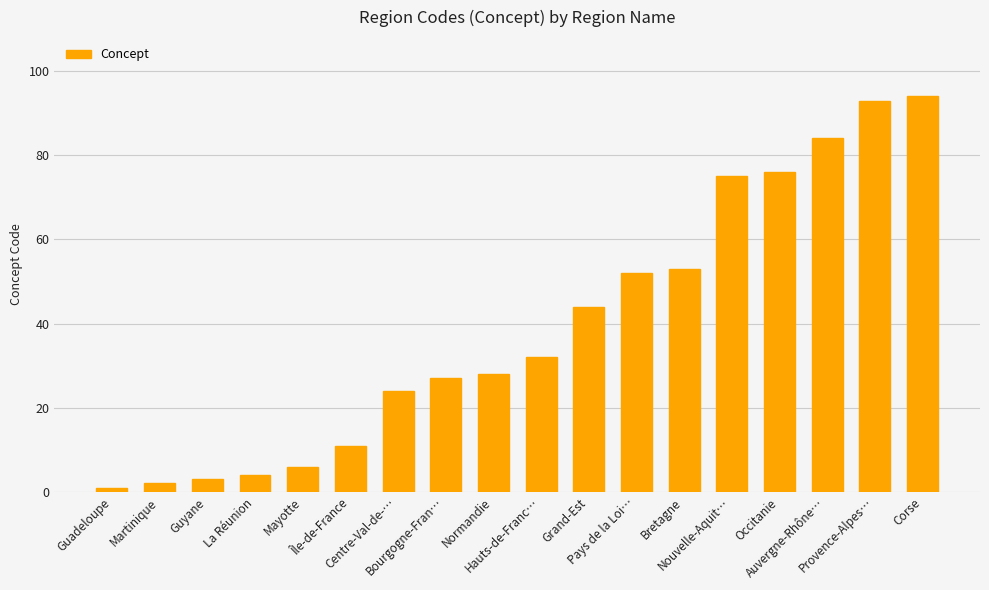

What is the value of the 1st bar from the left?

1